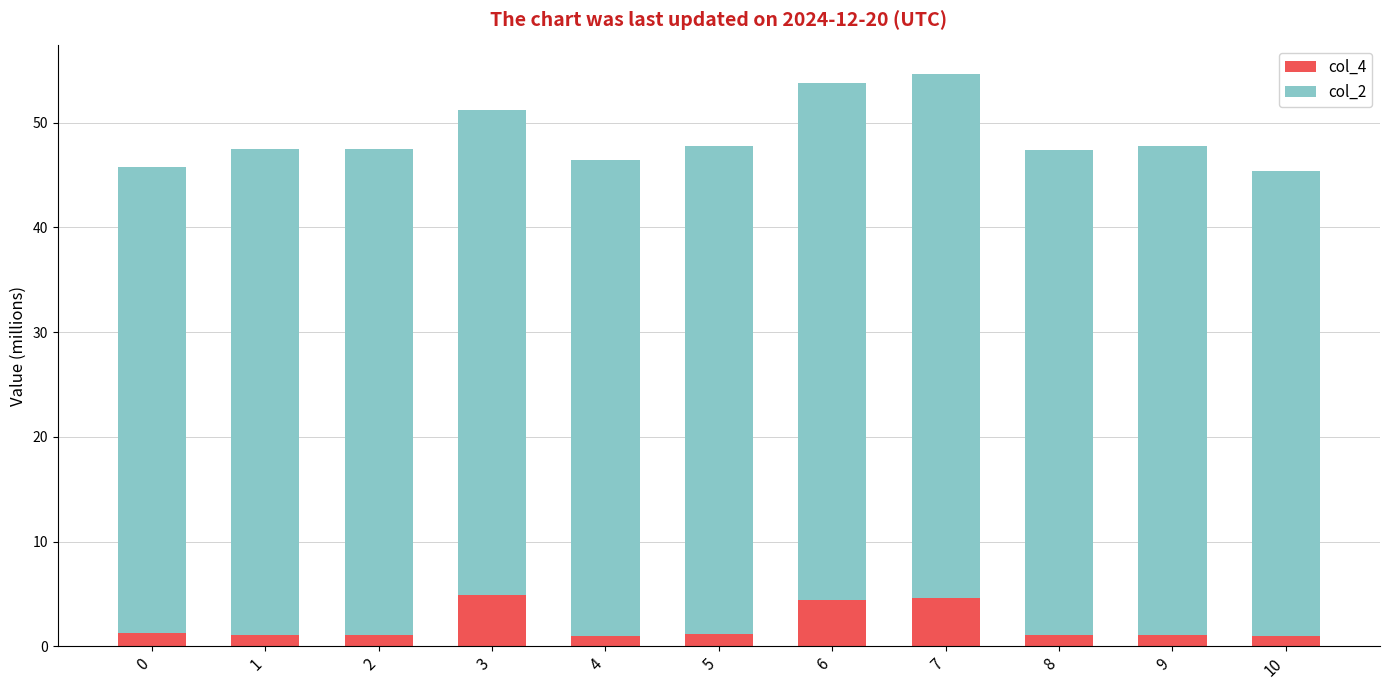

What is the total value across all series at 7?

54.6